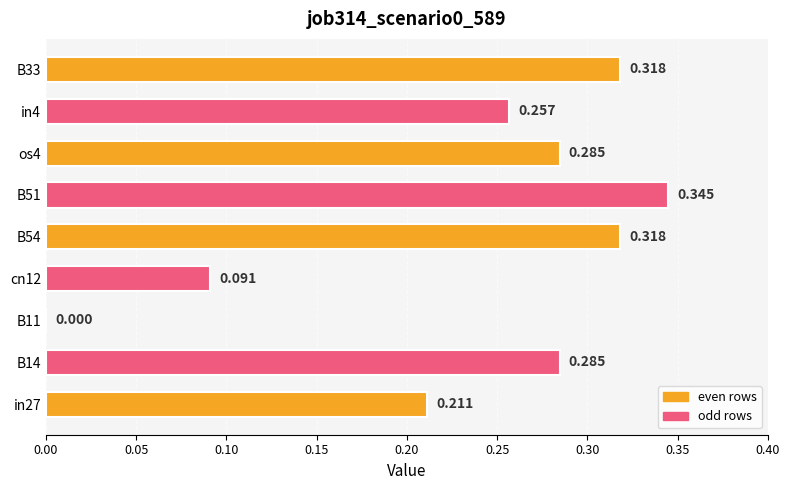

Where is the data nearest to the value 0?

B11